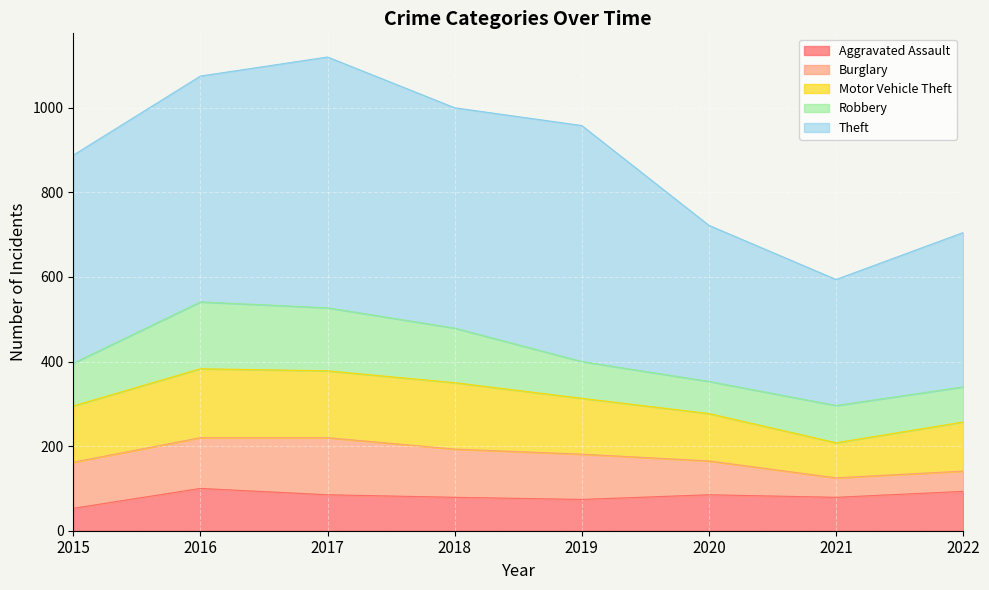

What is the sum of the Motor Vehicle Theft values at 2016 and 2020?

275